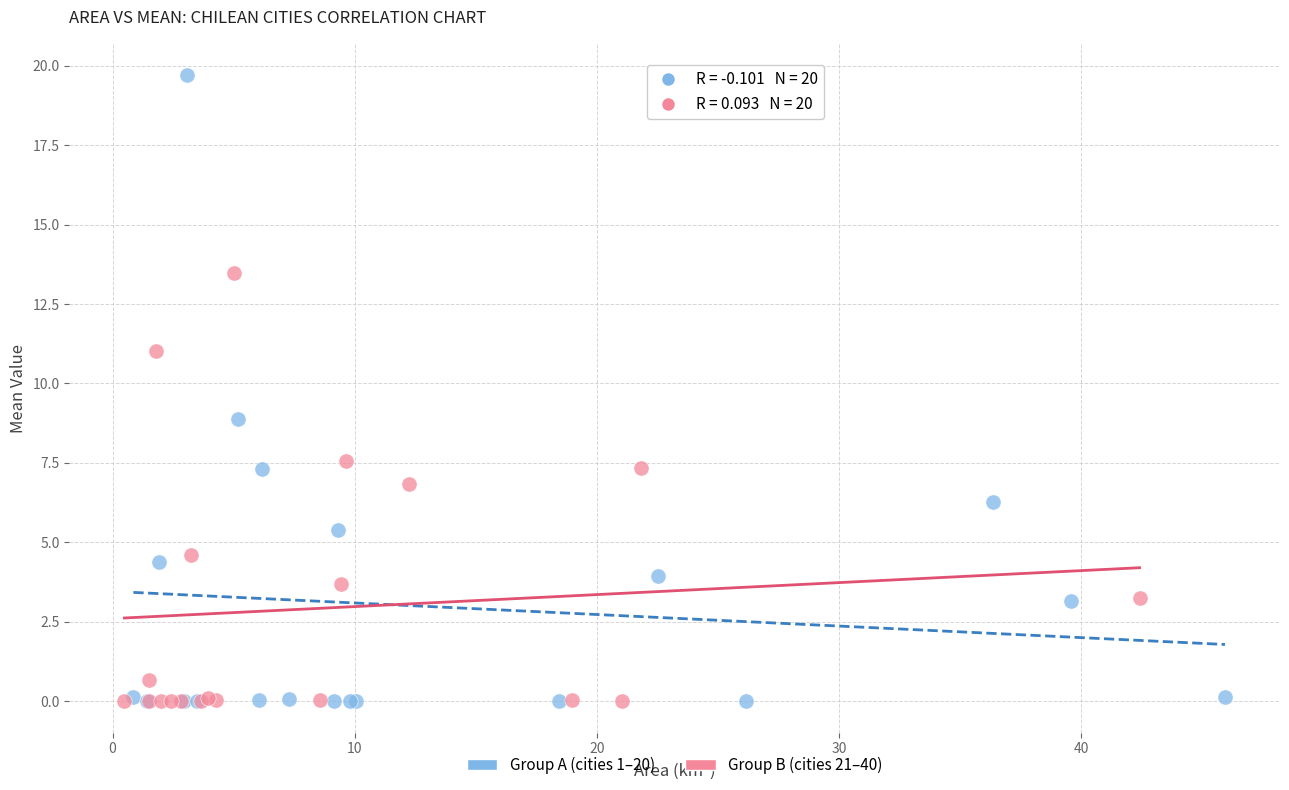

What are all the series names shown in the legend?

Group A (cities 1–20), Group B (cities 21–40)